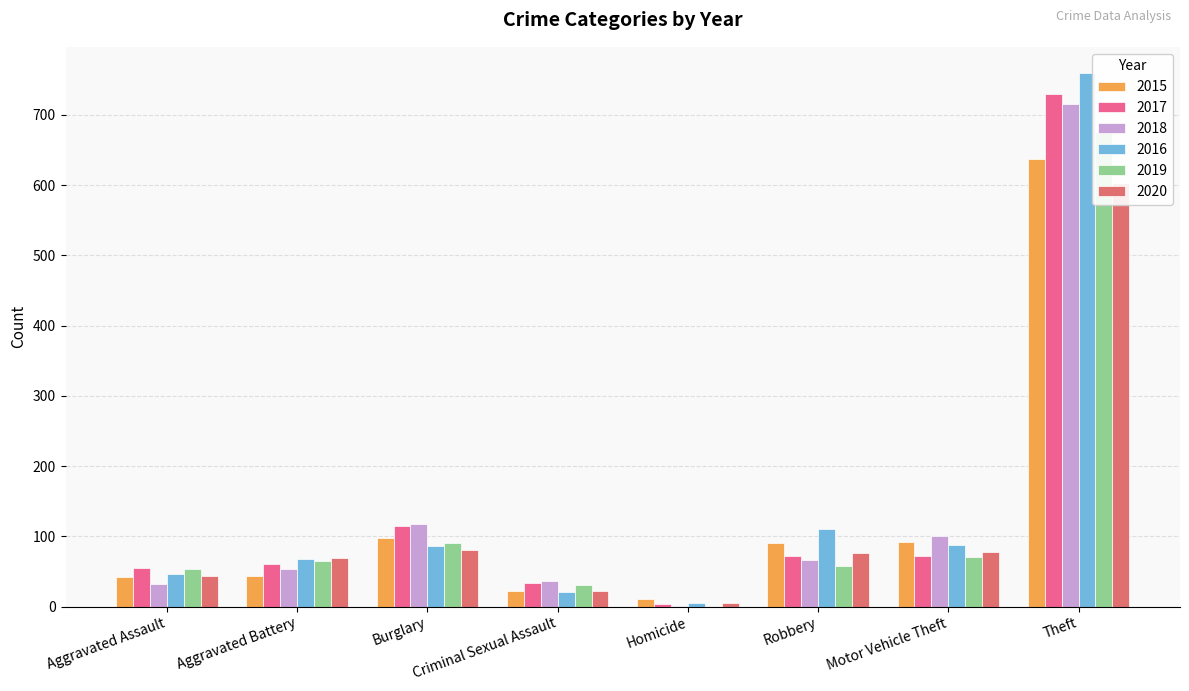

What is the label of the 5th bar from the left?

Homicide